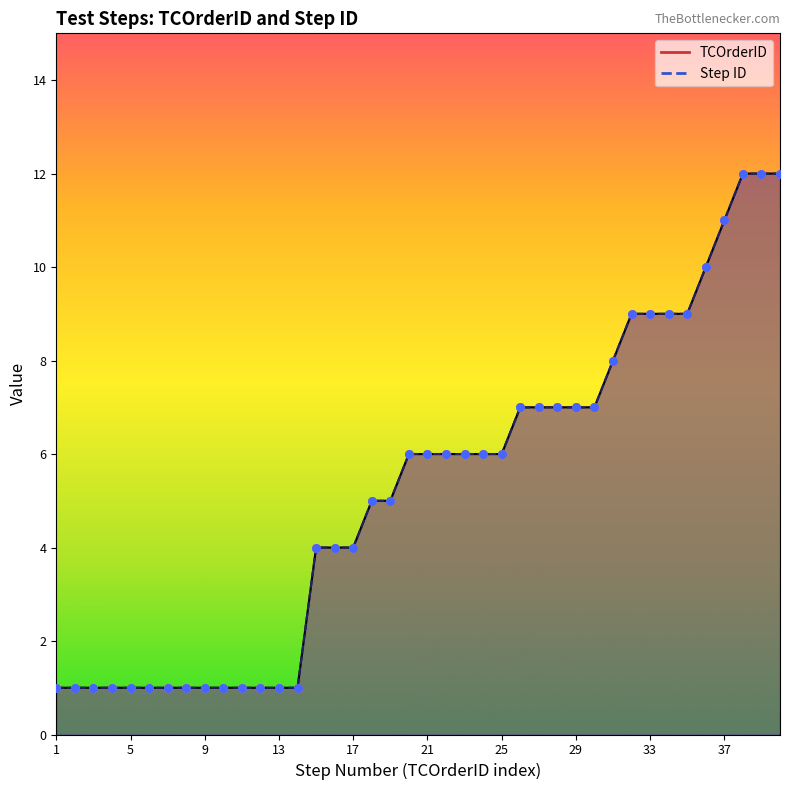

What is the total value across all series at 35?

18